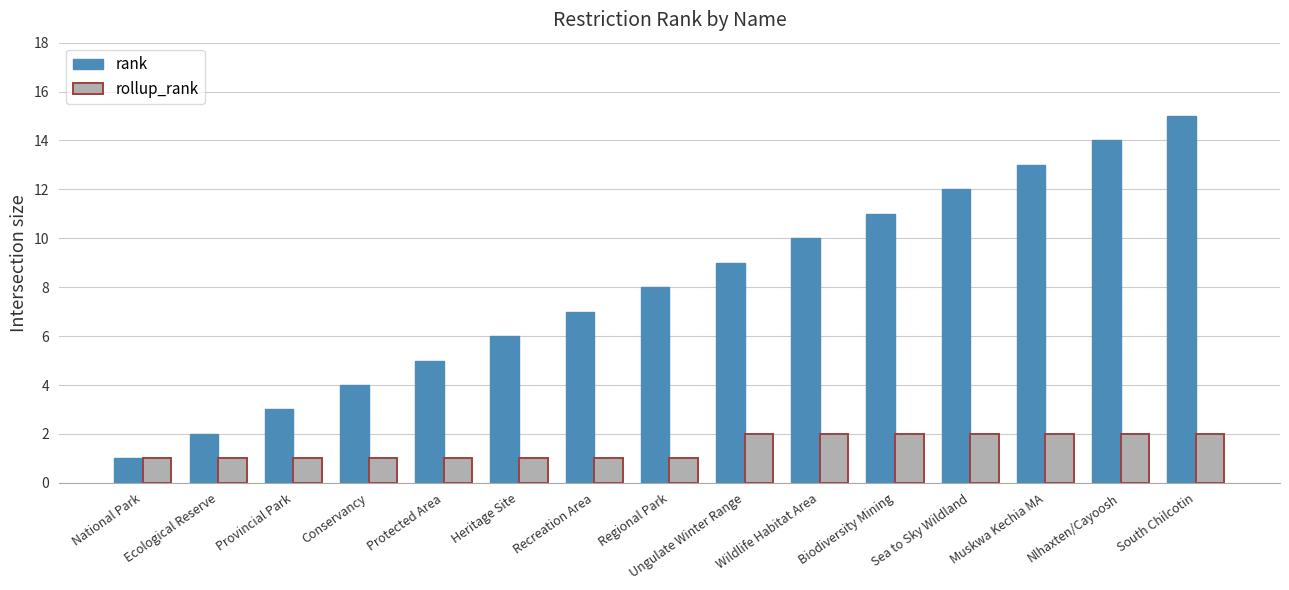

What are all the series names shown in the legend?

rank, rollup_rank